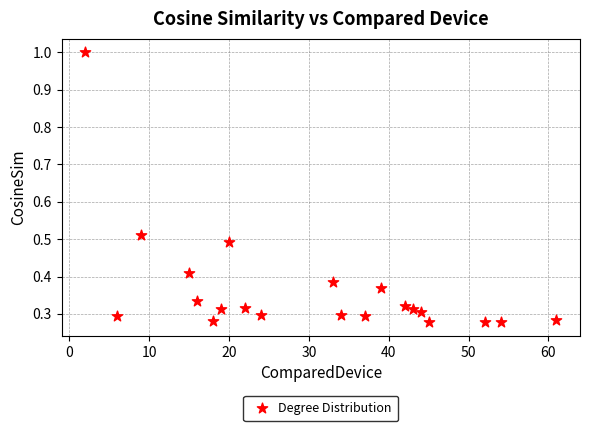

What is the range of X values (max minus min)?

59.0